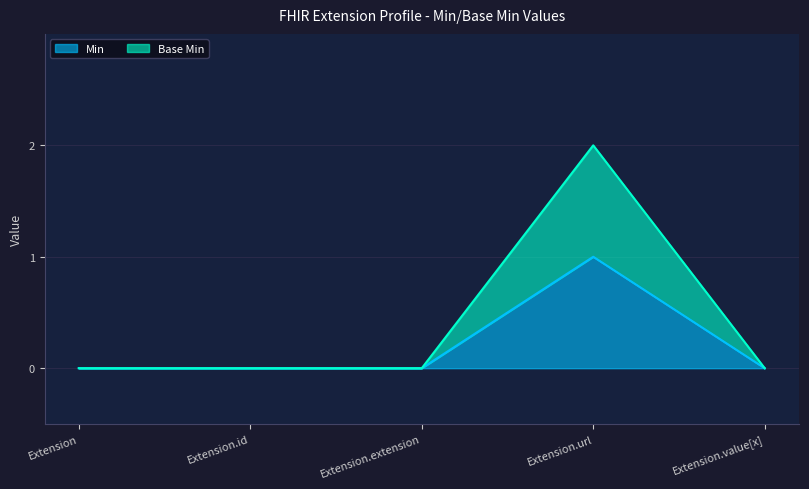

In Min, how many points are higher than both neighbors (excluding endpoints)?

1